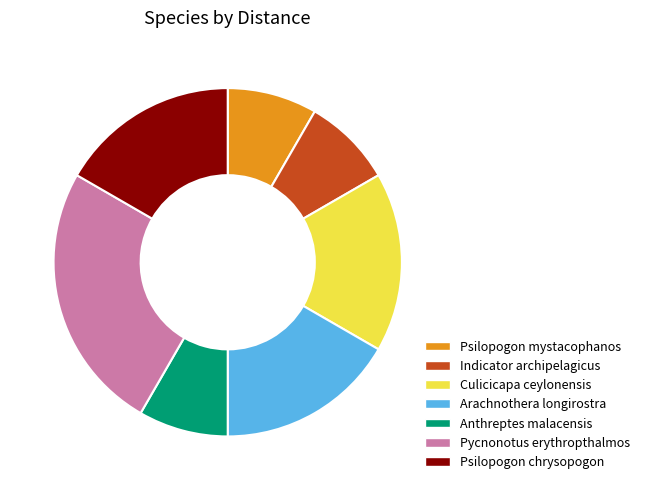

Is the sum of Psilopogon chrysopogon and Pycnonotus erythropthalmos greater than half?

No